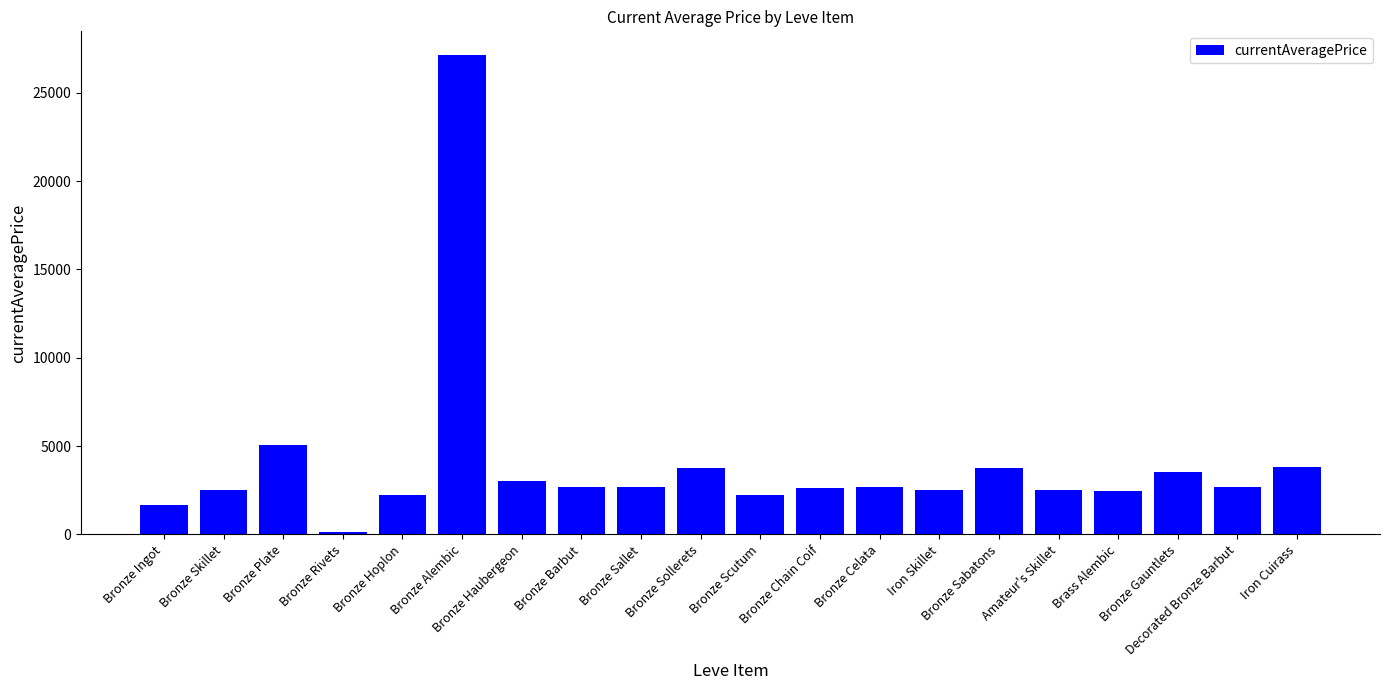

What is the difference between the maximum and second lowest values?

25474.4